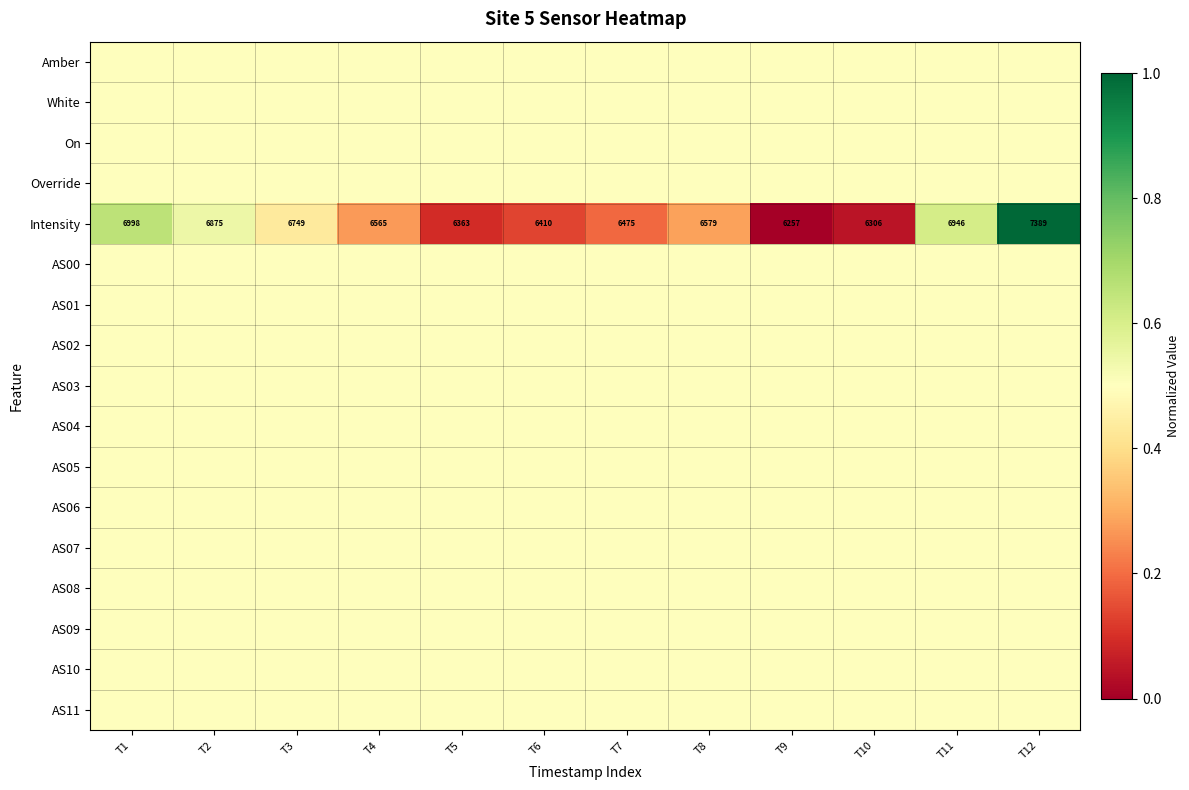

What is the sum of the Intensity values at T1 and T12?

14387.0